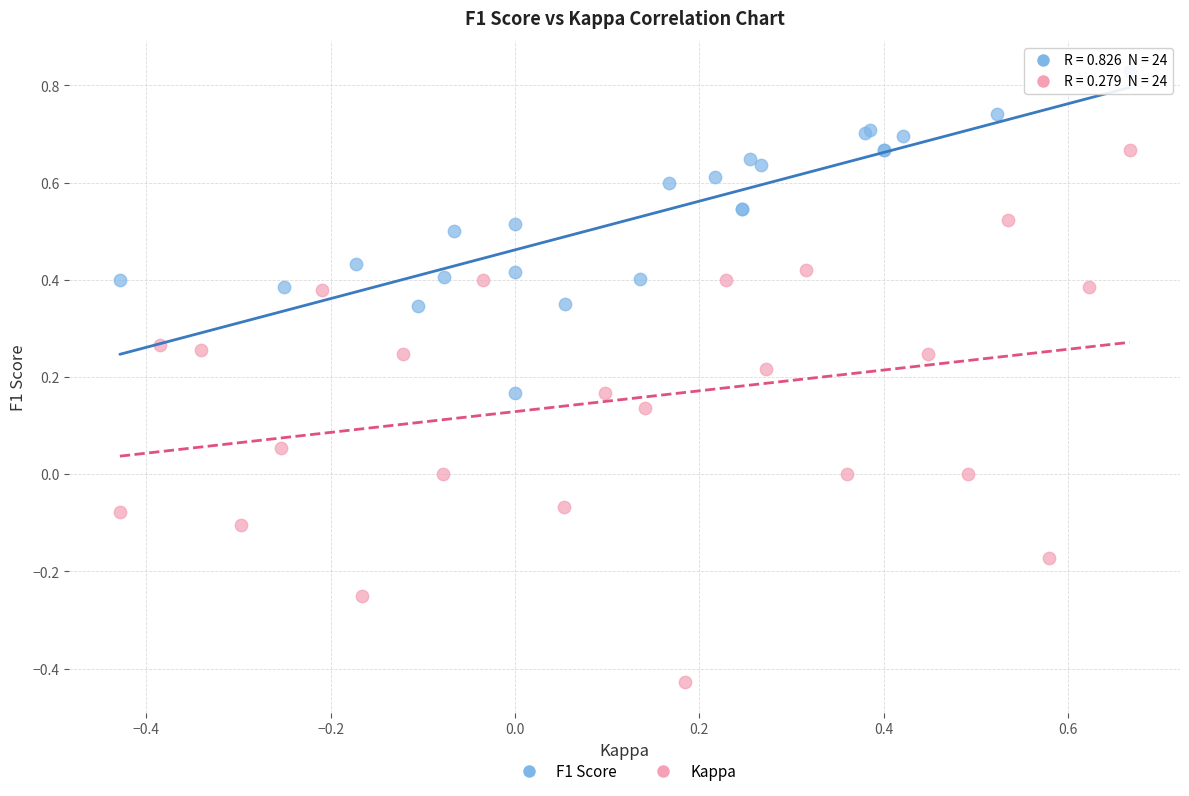

Which series reaches the minimum Y coordinate?

Kappa